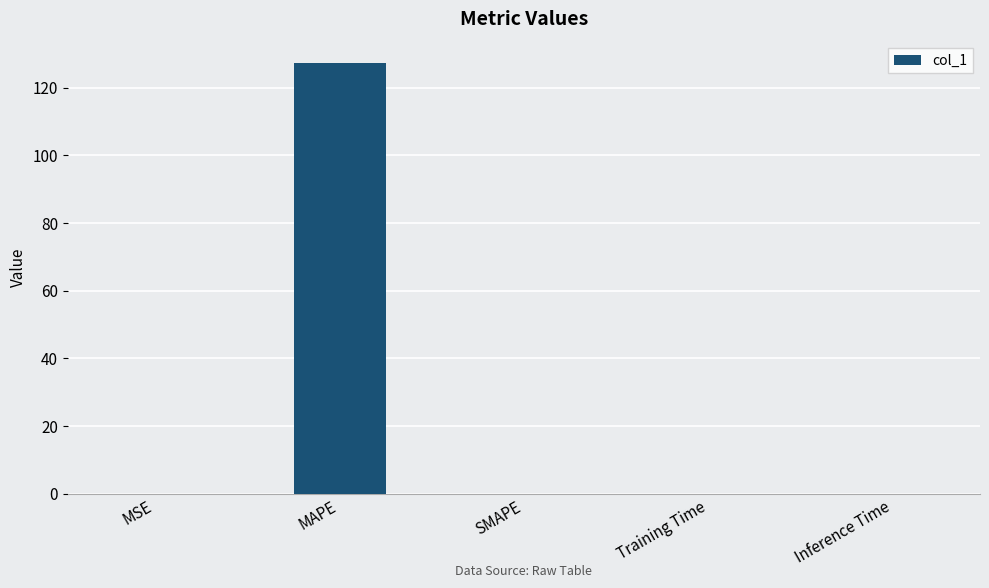

What is the sum of all values?

127.3